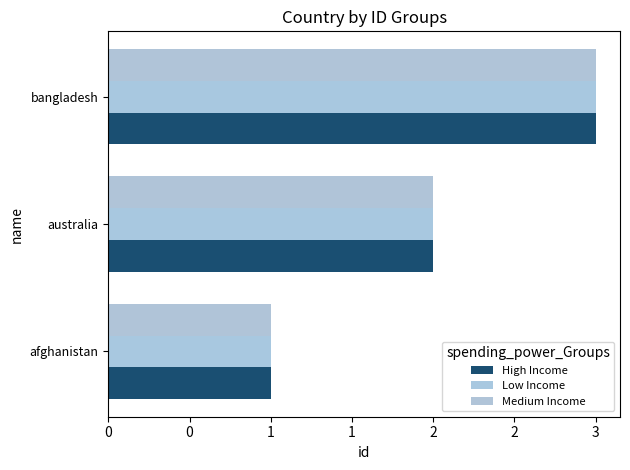

Reading left to right, list all the values displayed in this chart.

High Income: 1	2	3
Low Income: 1	2	3
Medium Income: 1	2	3